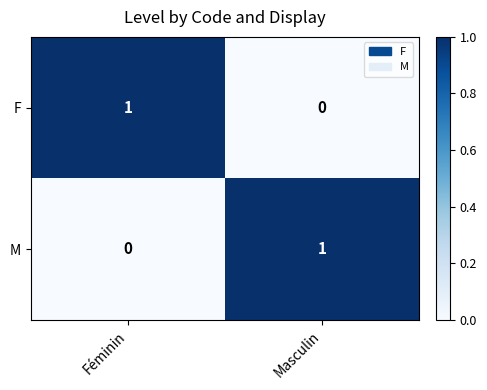

At which label does F reach its peak?

Féminin